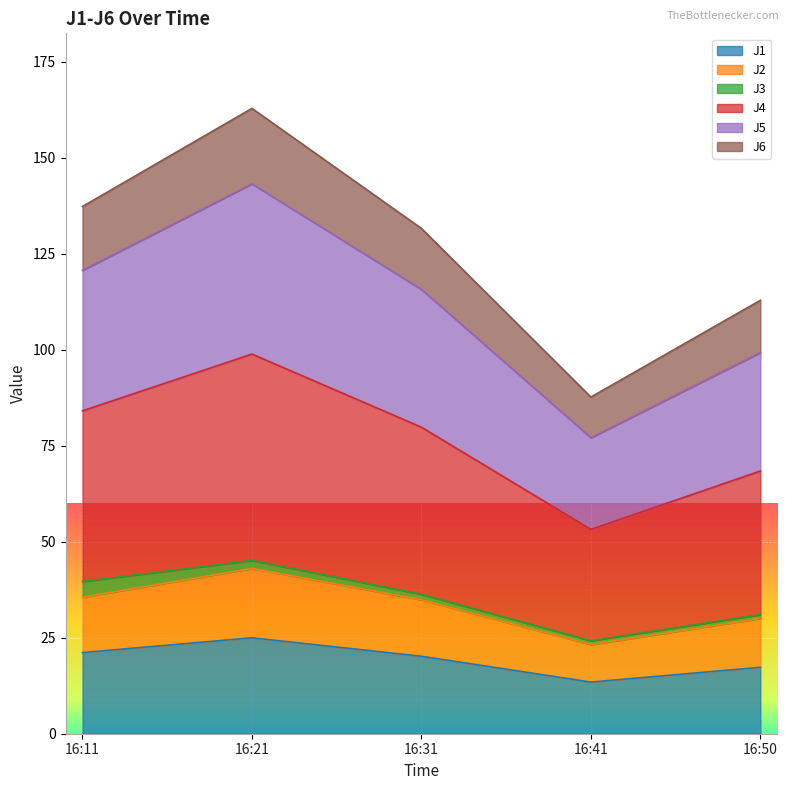

How many lines are shown in the chart?

6